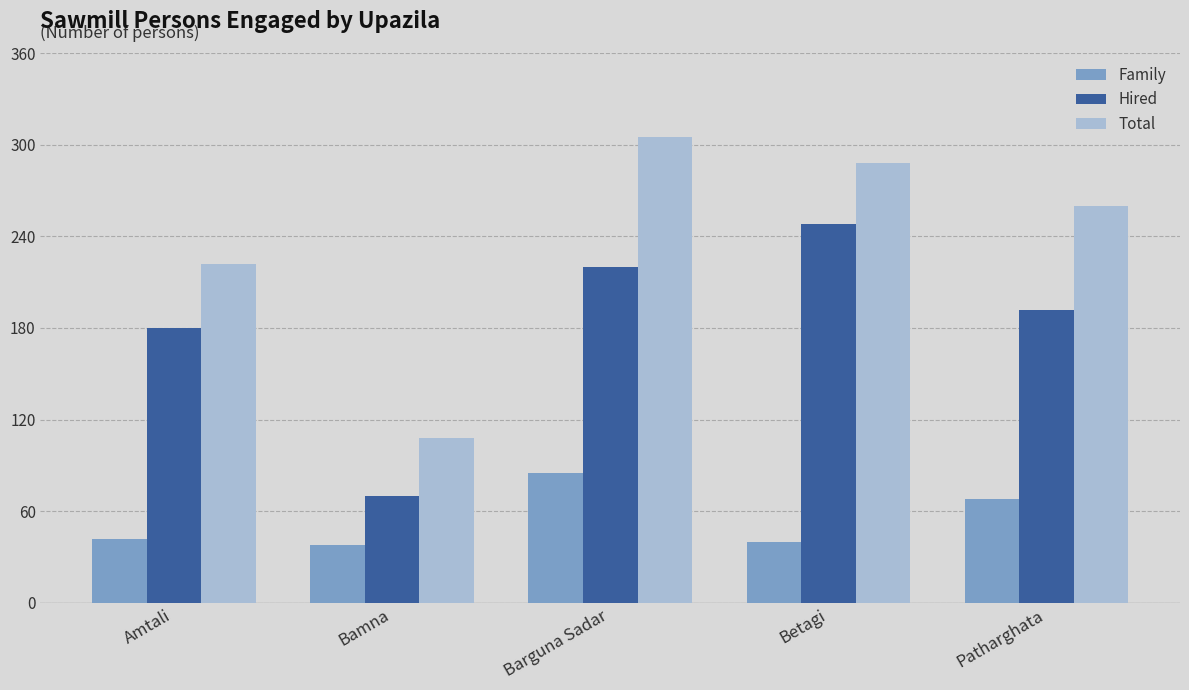

What is the sum of all Hired values?

910